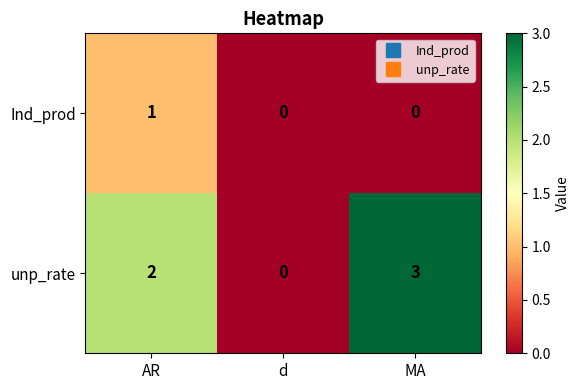

What is the maximum value for unp_rate?

3